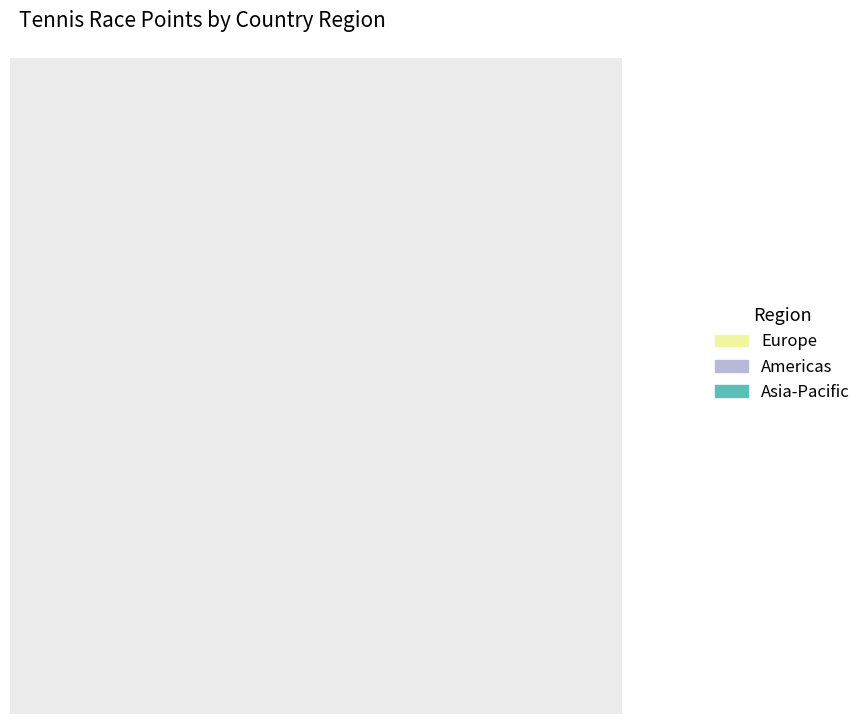

Combined, do Europe and Americas account for over 50%?

Yes